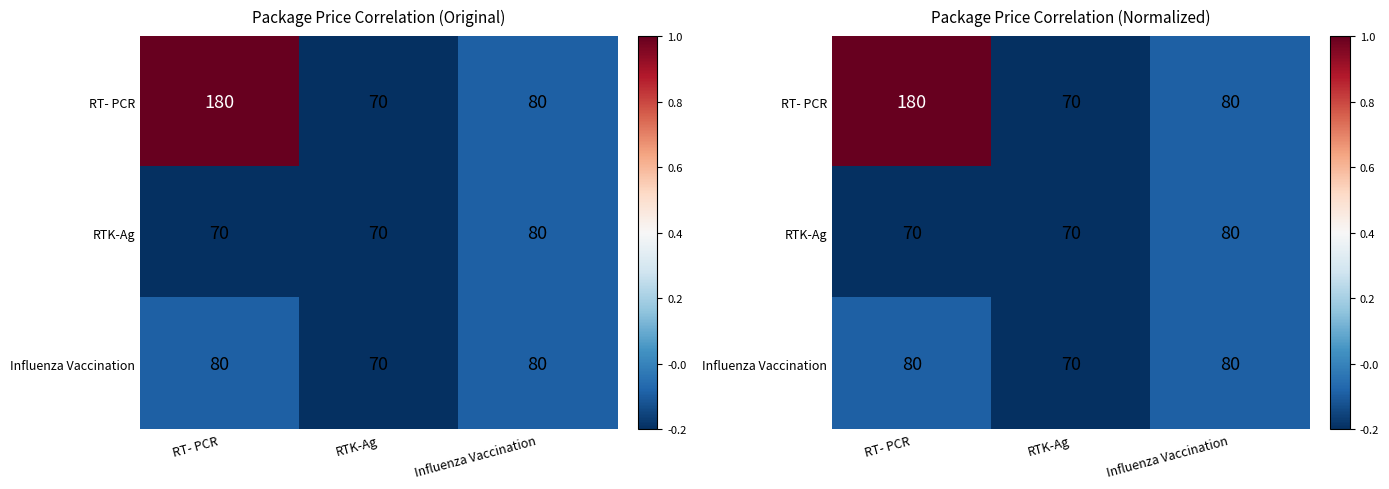

Which label corresponds to the smallest value in the chart?

RTK-Ag